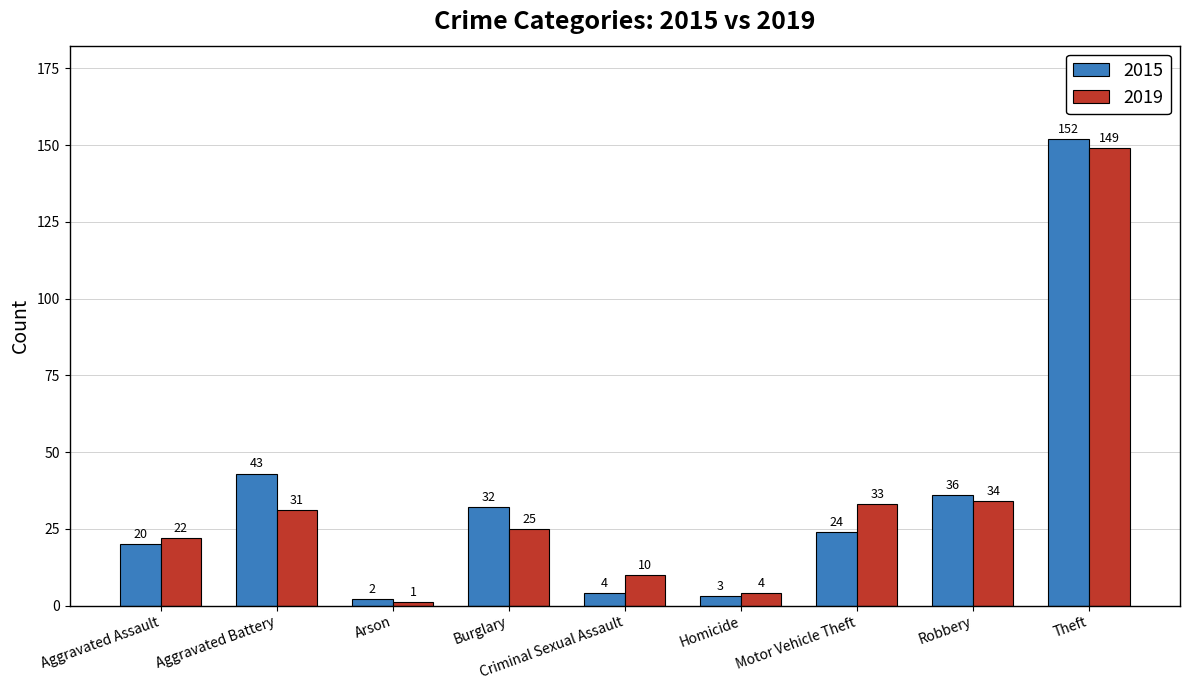

Which series has the widest spread of values?

2015